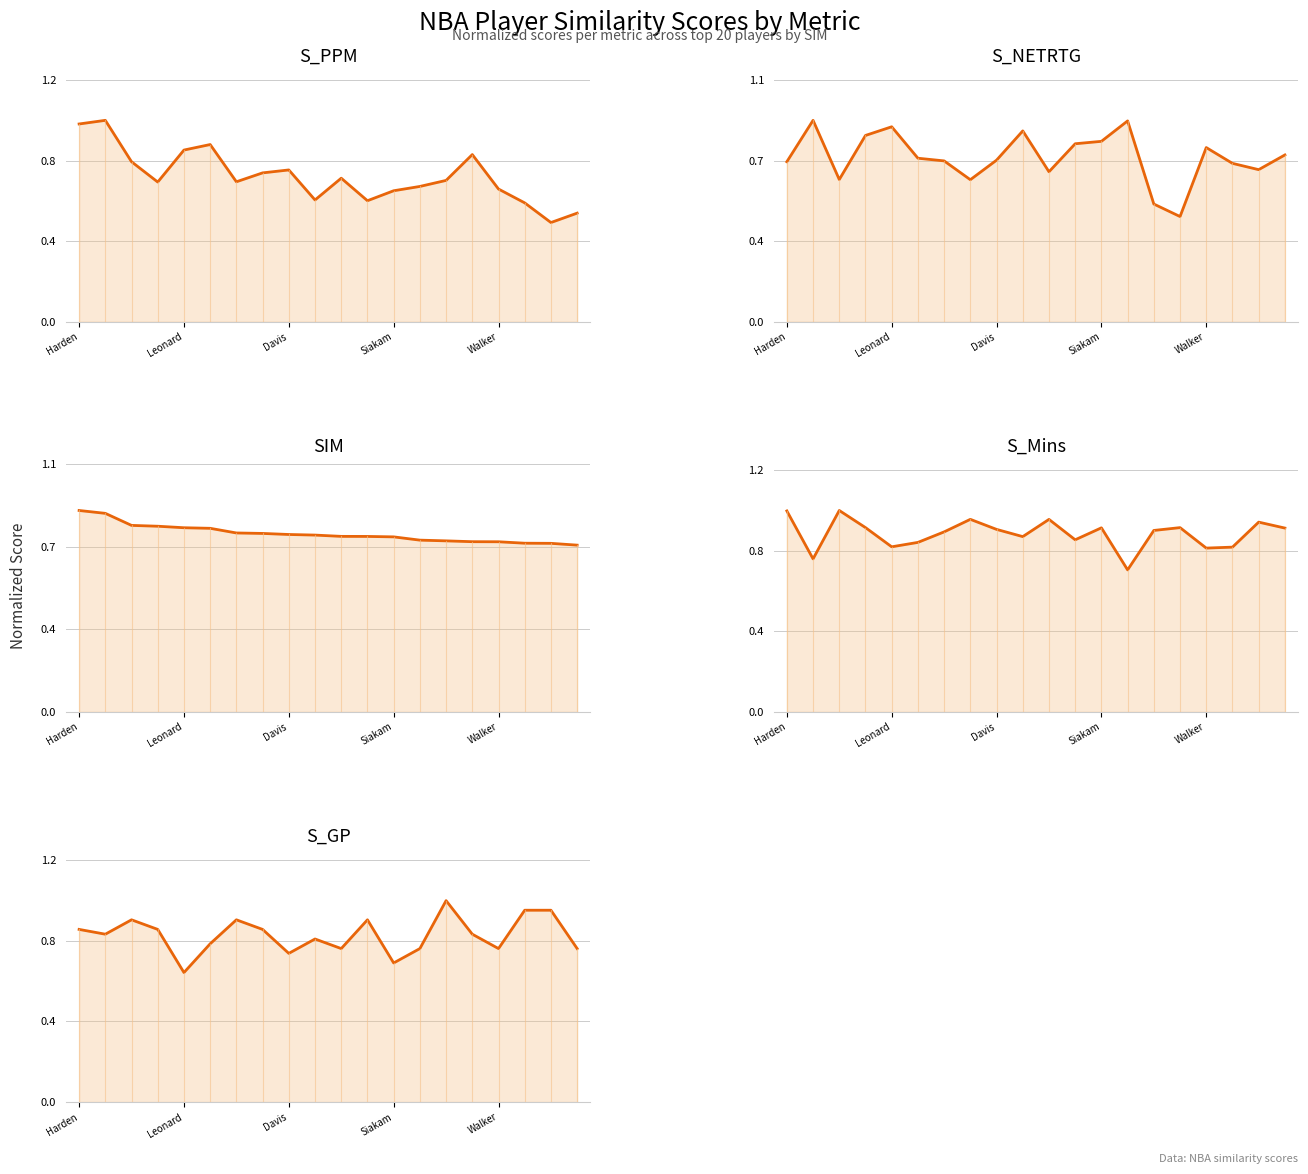

Which series has the widest spread of values?

S_PPM